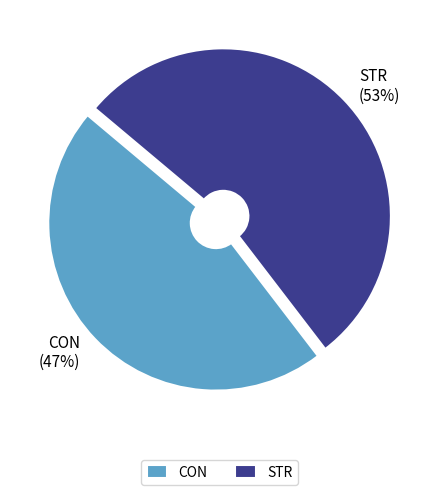

Which category has the smallest portion of the pie?

CON